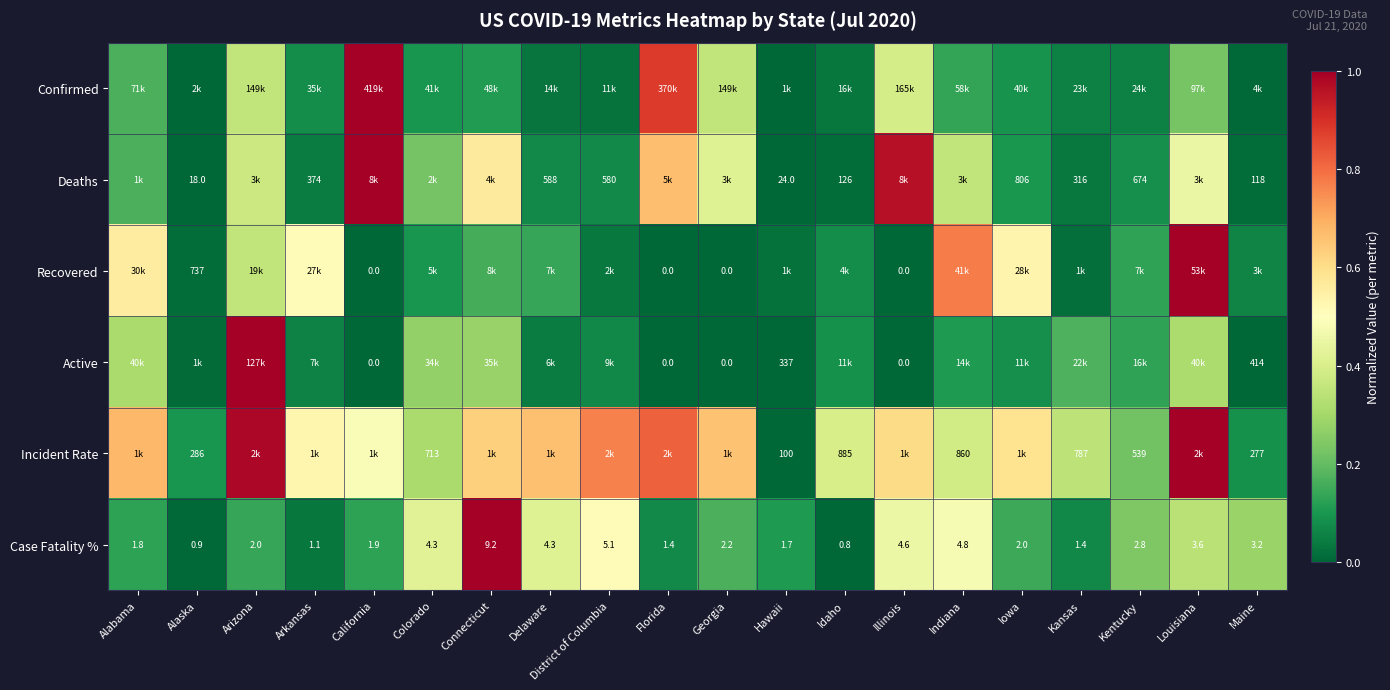

Is the value of Case Fatality % at California greater than the value of Deaths at Delaware?

No